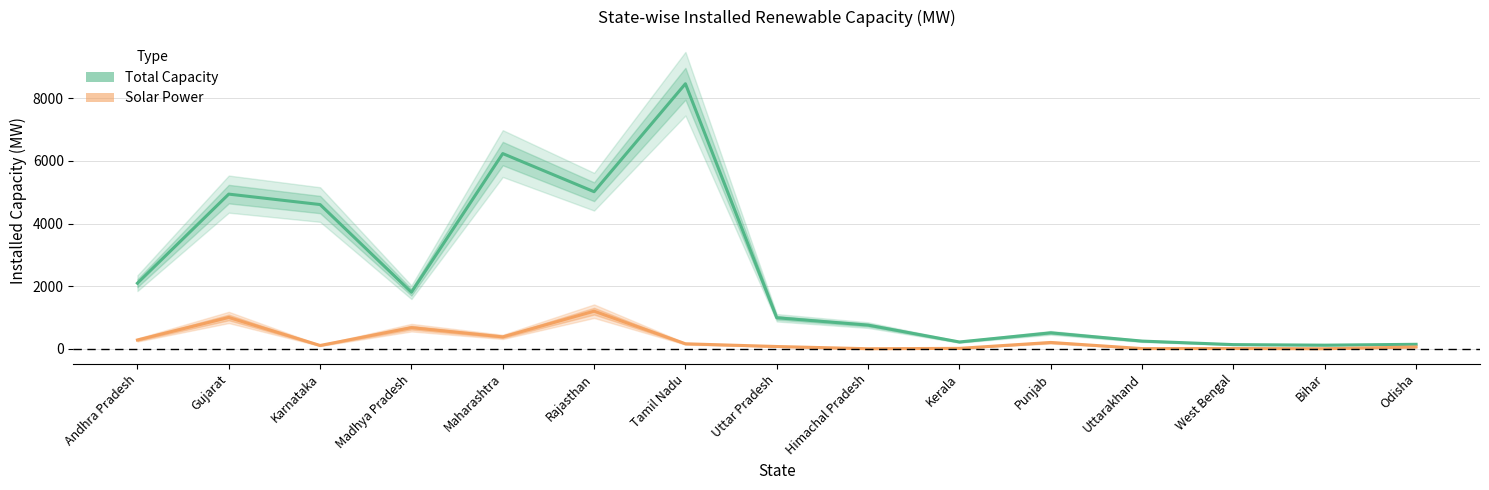

How many positive values does the Solar Power series have?

13